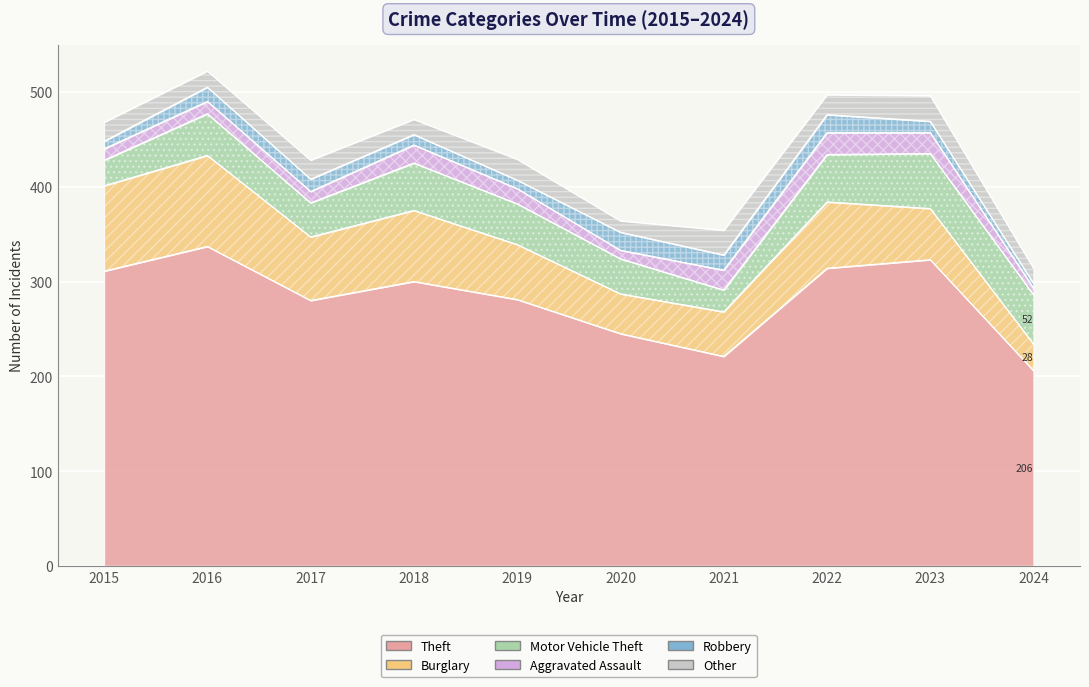

What is the total value across all series at 2023?

496